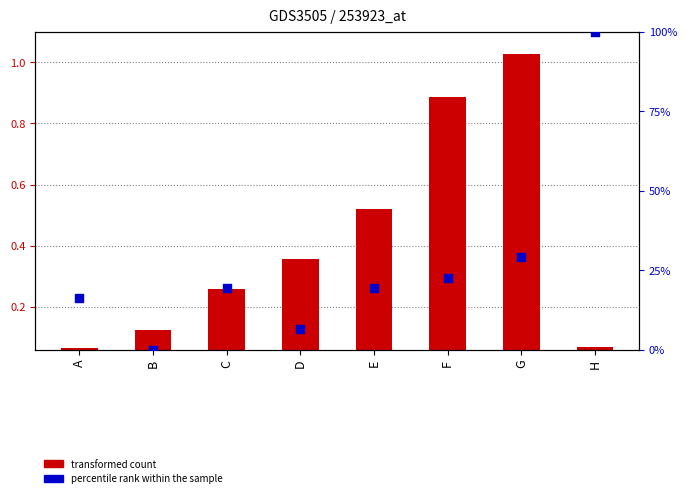

Which series contains the highest Y value?

percentile rank within the sample